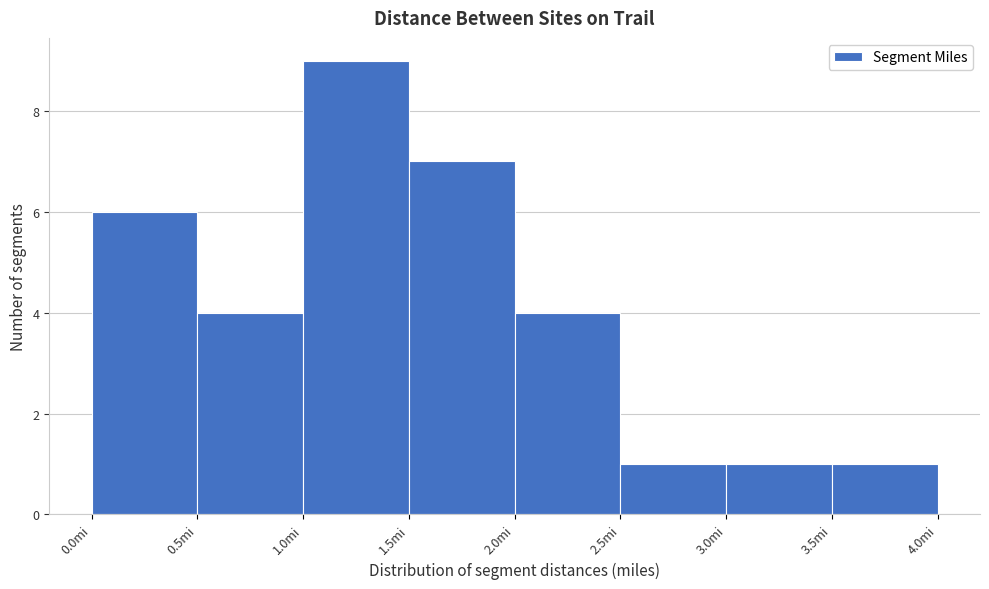

How tall is the bar that spans 2.0 to 2.5 on the x-axis? The values are not printed on the chart, so give them approximately, as read against the axis.

4